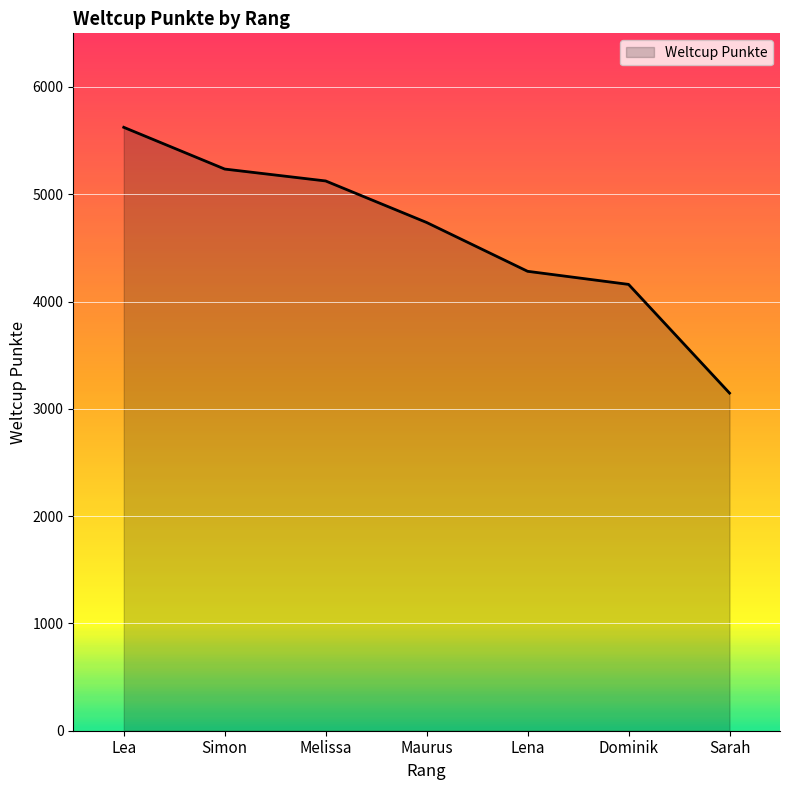

What is the ratio of the value at Melissa to the value at Lea?

0.9